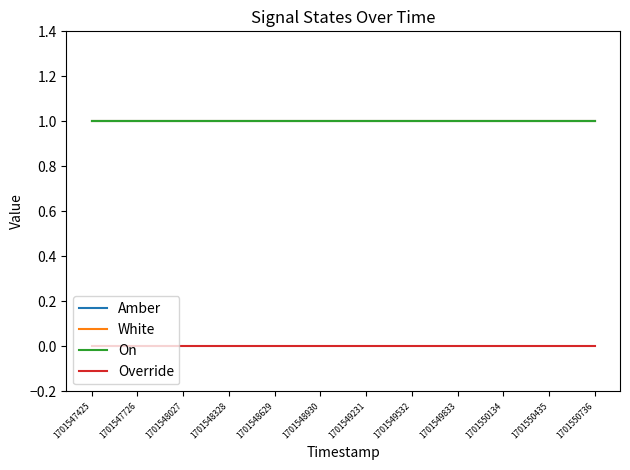

Reading left to right, transcribe all the data shown in this chart.

Amber: 1701547425=1	1701547726=1	1701548027=1	1701548328=1	1701548629=1	1701548930=1	1701549231=1	1701549532=1	1701549833=1	1701550134=1	1701550435=1	1701550736=1
White: 1701547425=1	1701547726=1	1701548027=1	1701548328=1	1701548629=1	1701548930=1	1701549231=1	1701549532=1	1701549833=1	1701550134=1	1701550435=1	1701550736=1
On: 1701547425=1	1701547726=1	1701548027=1	1701548328=1	1701548629=1	1701548930=1	1701549231=1	1701549532=1	1701549833=1	1701550134=1	1701550435=1	1701550736=1
Override: 1701547425=0	1701547726=0	1701548027=0	1701548328=0	1701548629=0	1701548930=0	1701549231=0	1701549532=0	1701549833=0	1701550134=0	1701550435=0	1701550736=0